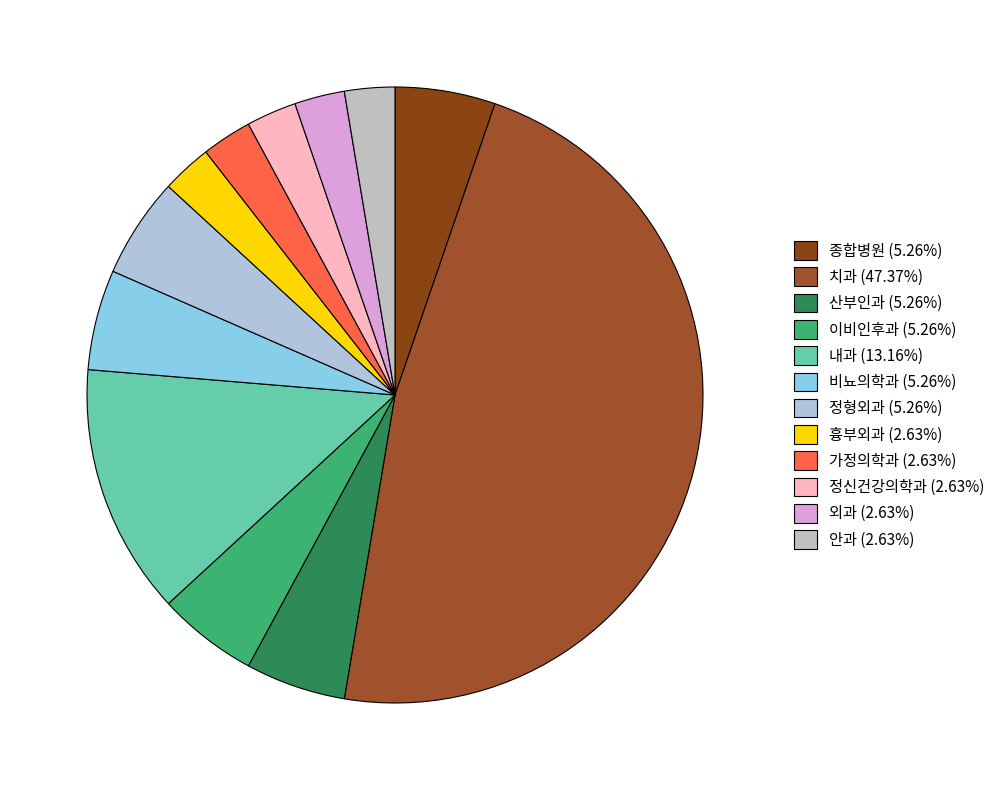

How many segments does this pie chart have?

12